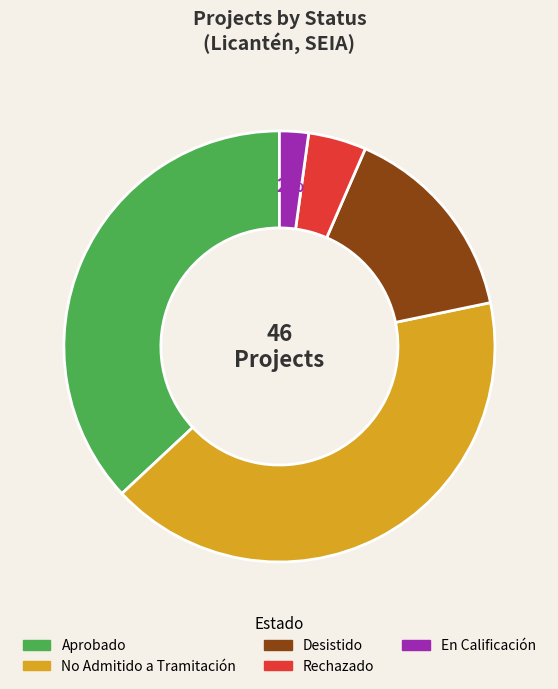

What is the largest slice in the pie chart?

No Admitido a Tramitación